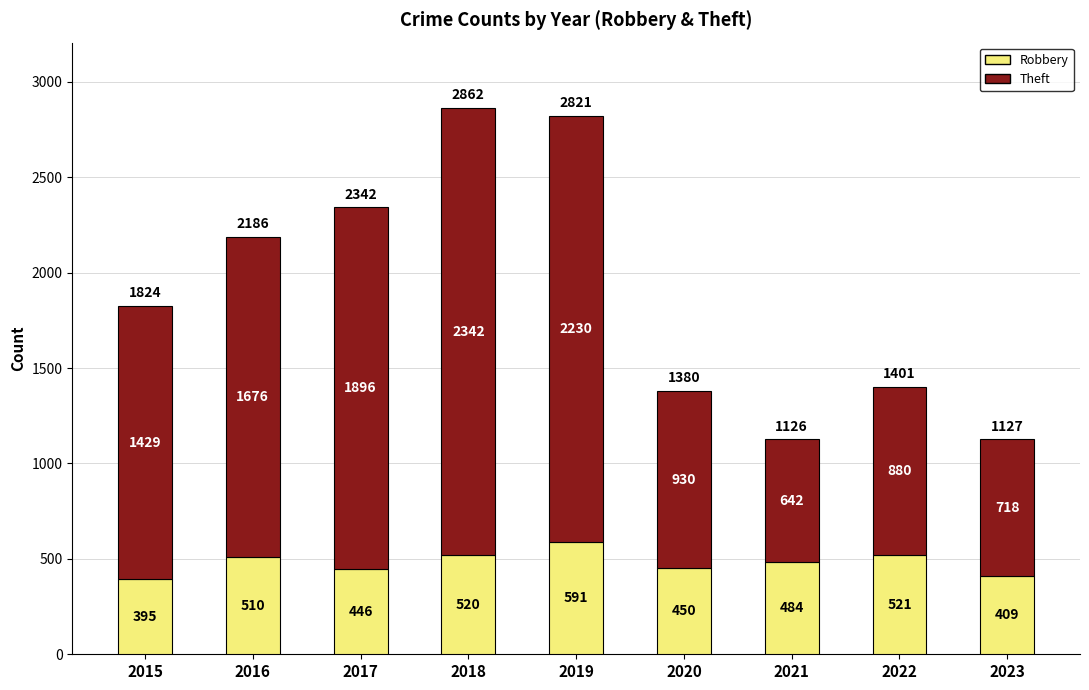

What are all the series names shown in the legend?

Robbery, Theft